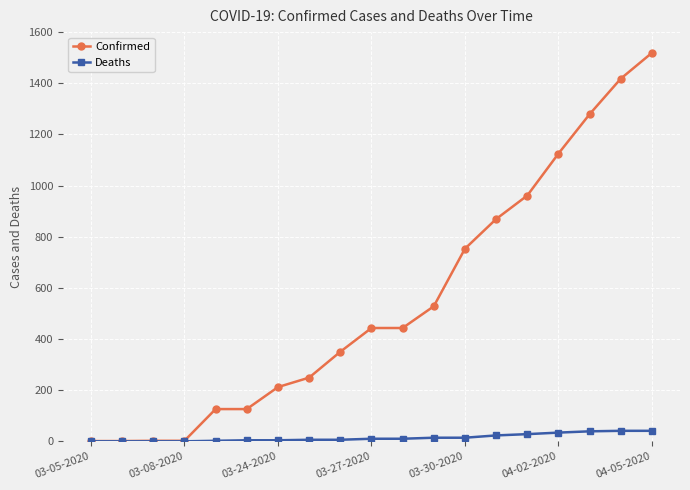

List the series in order of their overall mean, lowest first.

Deaths, Confirmed